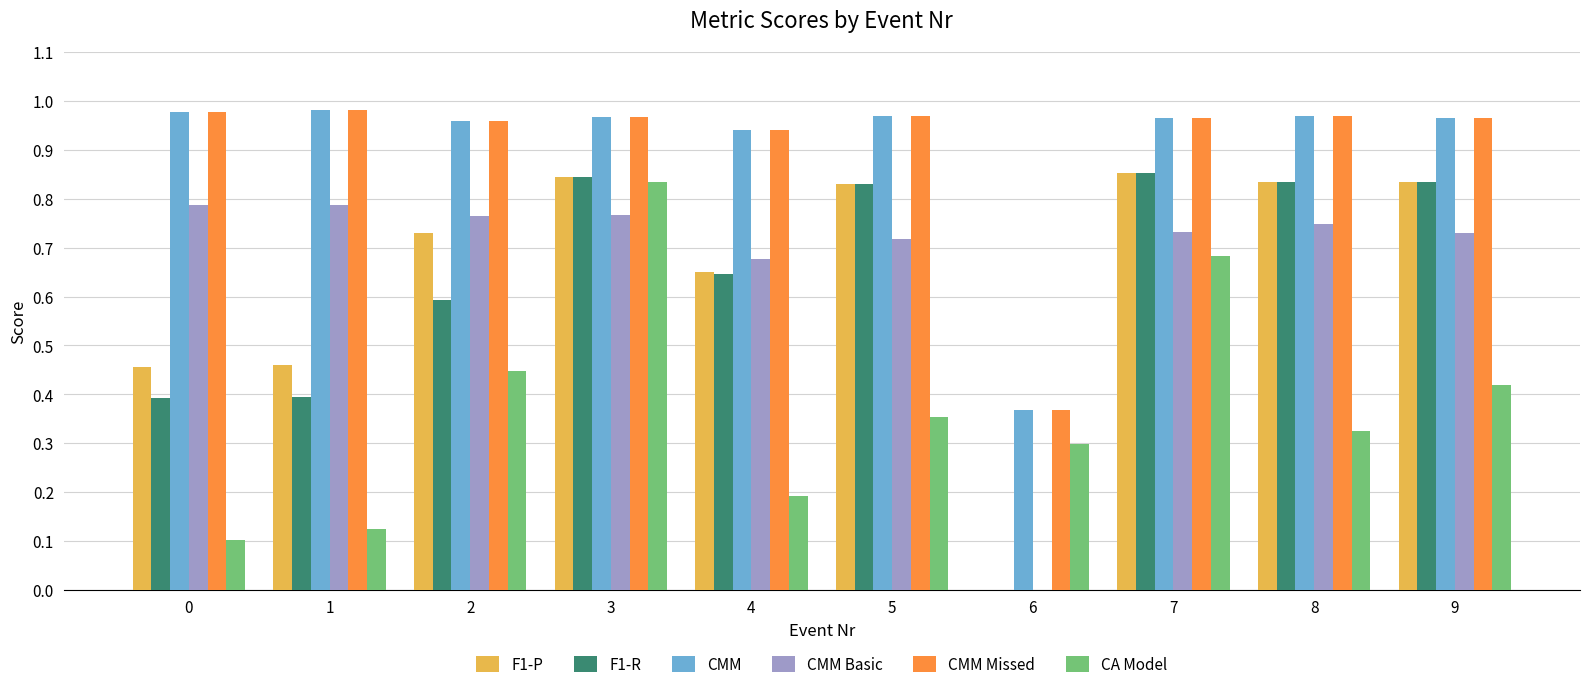

True or false: CMM Basic has a value of 0.2 at 7.

False